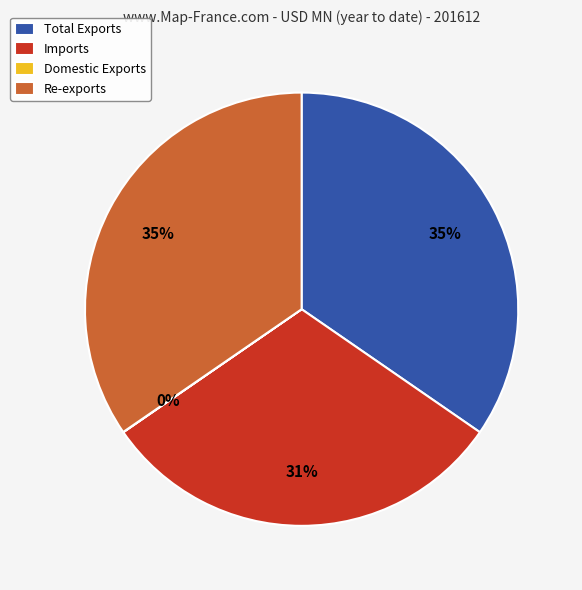

Approximately how many times larger is the value at Re-exports compared to Total Exports?

1.0